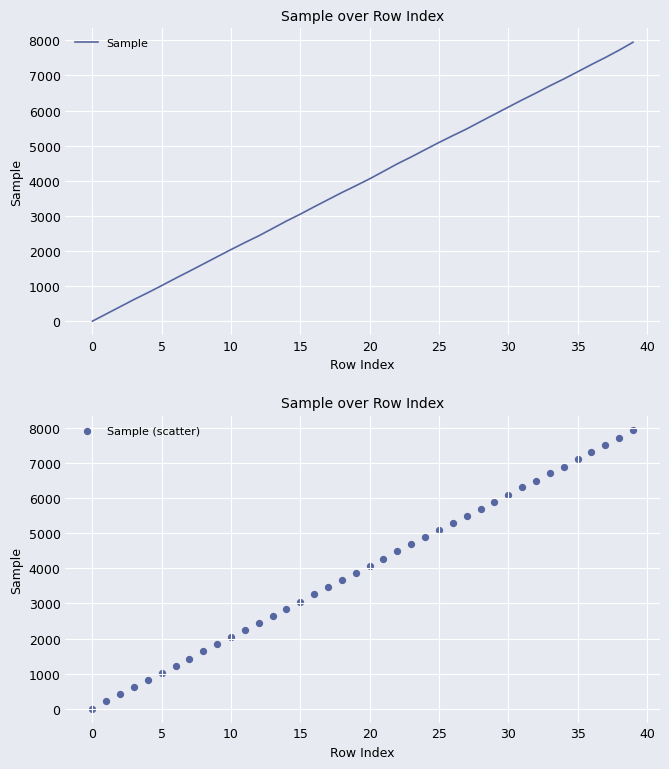

What are all the series names shown in the legend?

Sample, Sample (scatter)